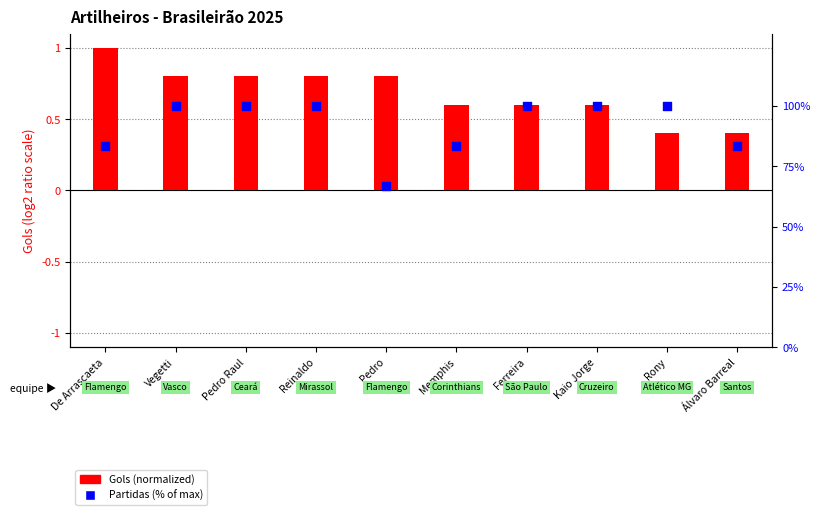

Which series reaches the minimum Y coordinate?

Gols (normalized)